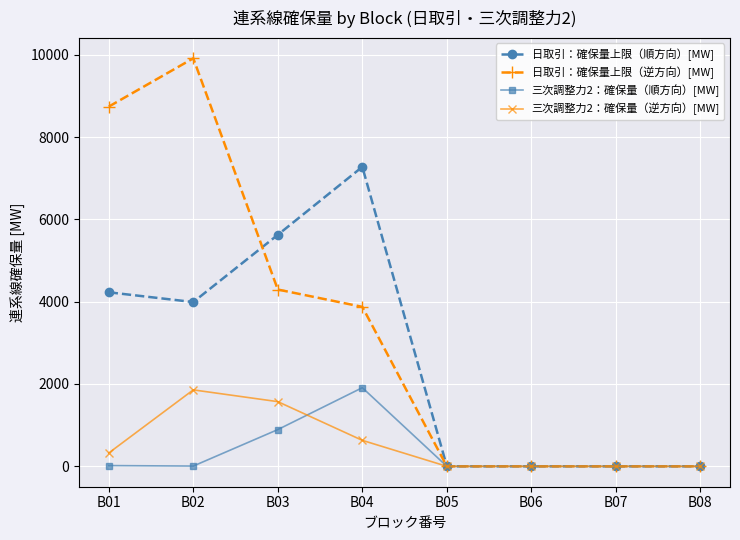

Count the number of data series in this chart.

4